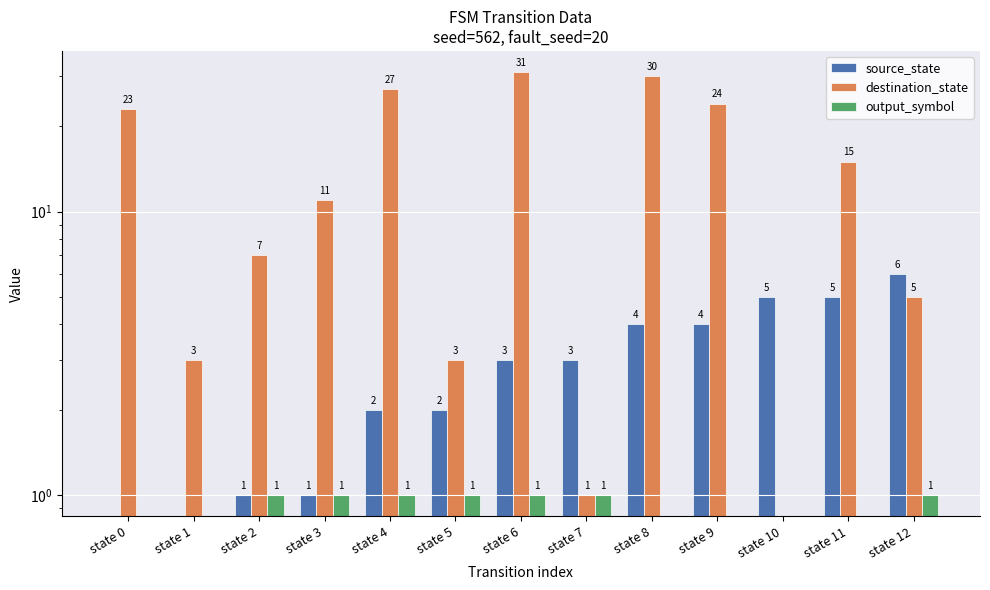

What are all the series names shown in the legend?

source_state, destination_state, output_symbol